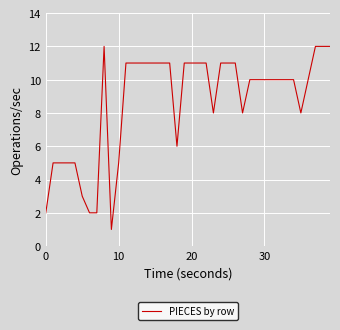

What is the maximum value shown in the chart?

12